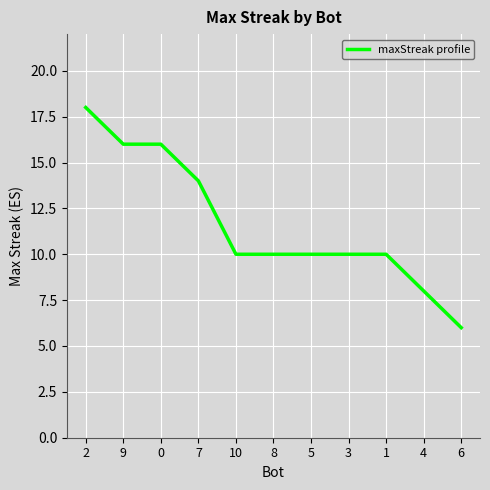

How many lines are shown in the chart?

1